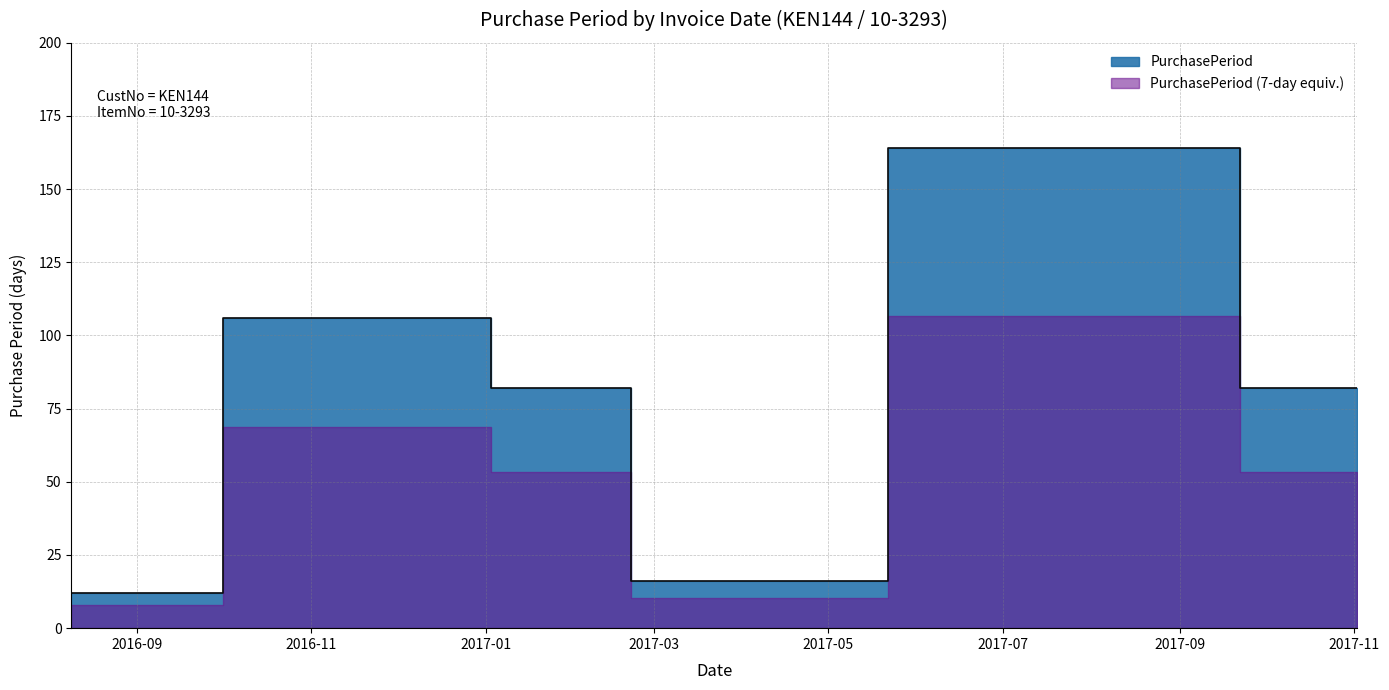

The value at 2016-08-09 is 12. True or false?

True